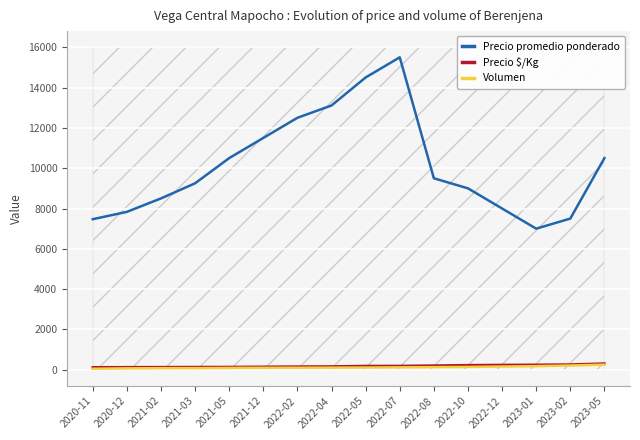

At 2022-02, list the series in order from smallest to largest.

Volumen, Precio $/Kg, Precio promedio ponderado